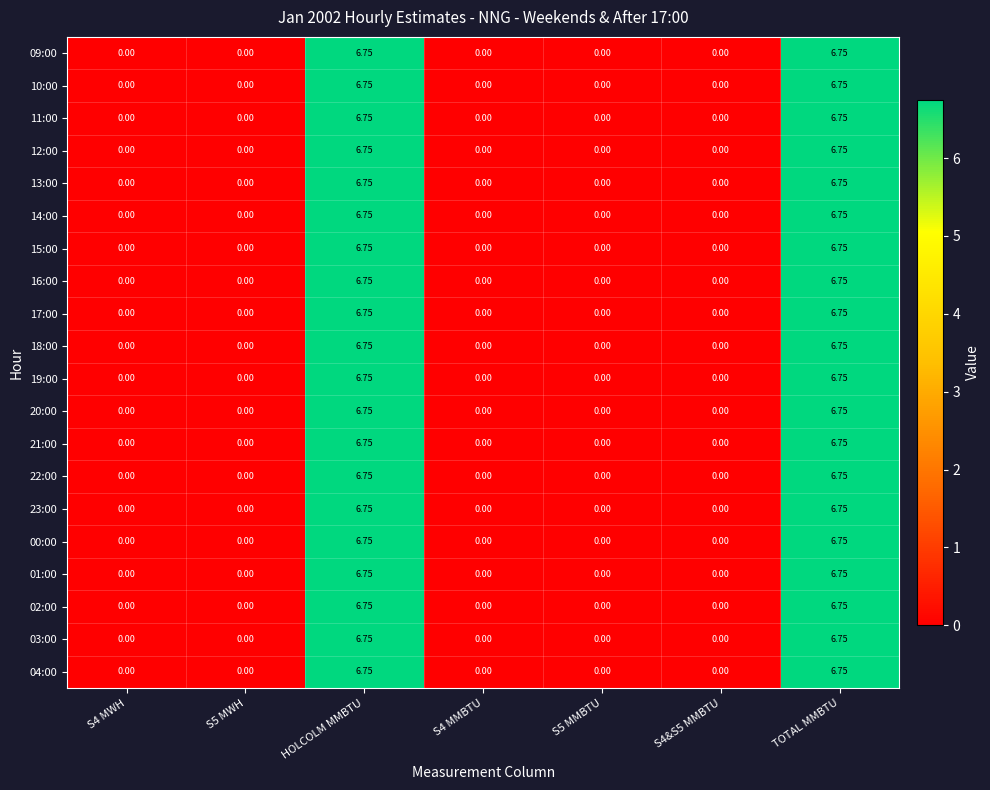

Is the value of 11:00 at TOTAL MMBTU greater than the value of 22:00 at S5 MMBTU?

Yes